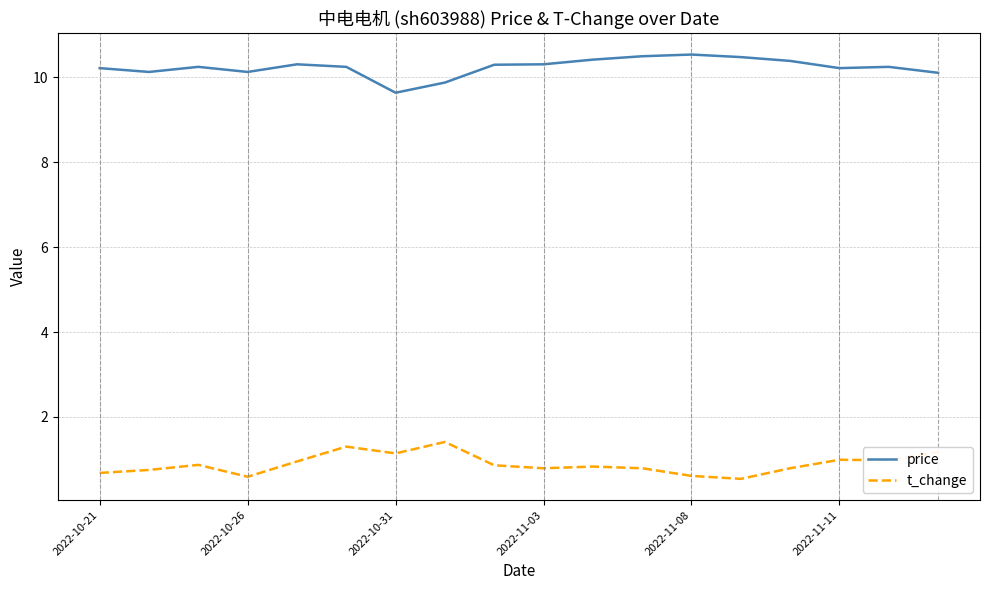

Which series has the largest total across all categories?

price